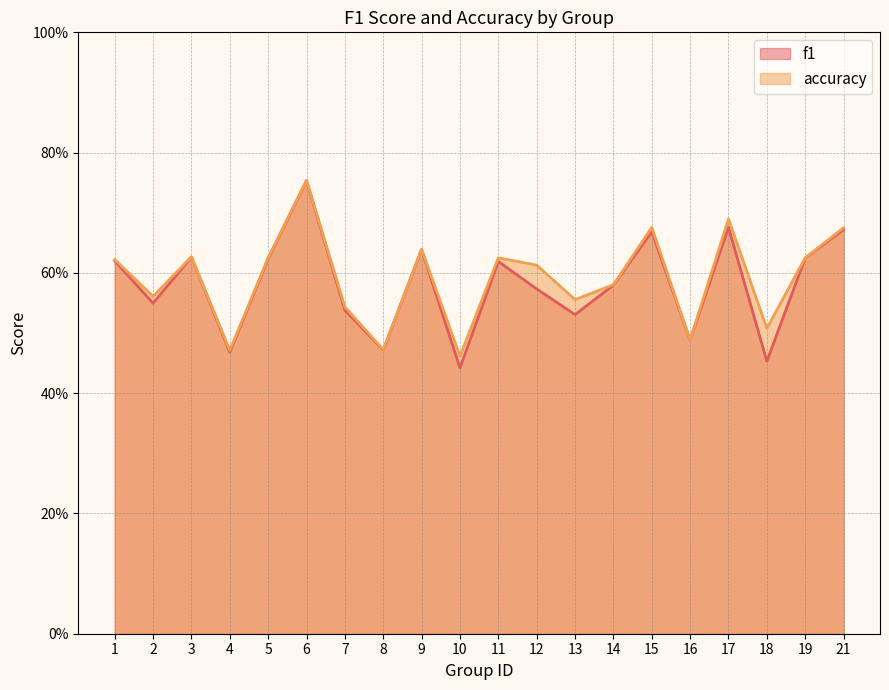

Does the chart have visible grid lines?

Yes